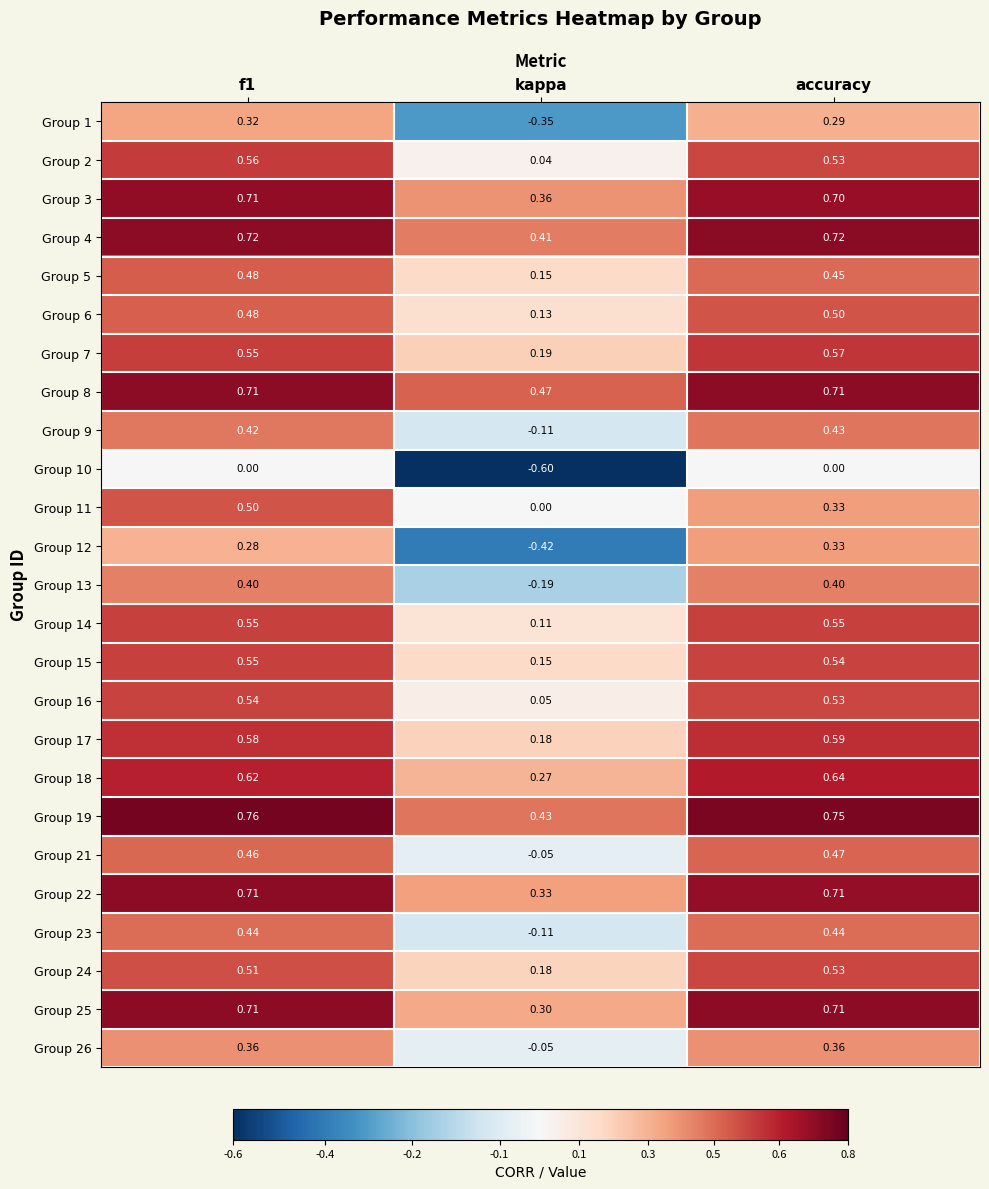

Is the value of Group 5 at f1 greater than the value of Group 25 at kappa?

Yes